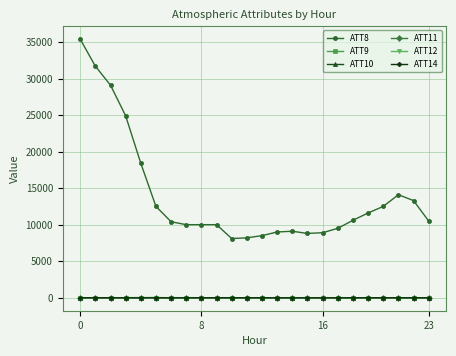

At which category does ATT9 reach its first local valley?

6